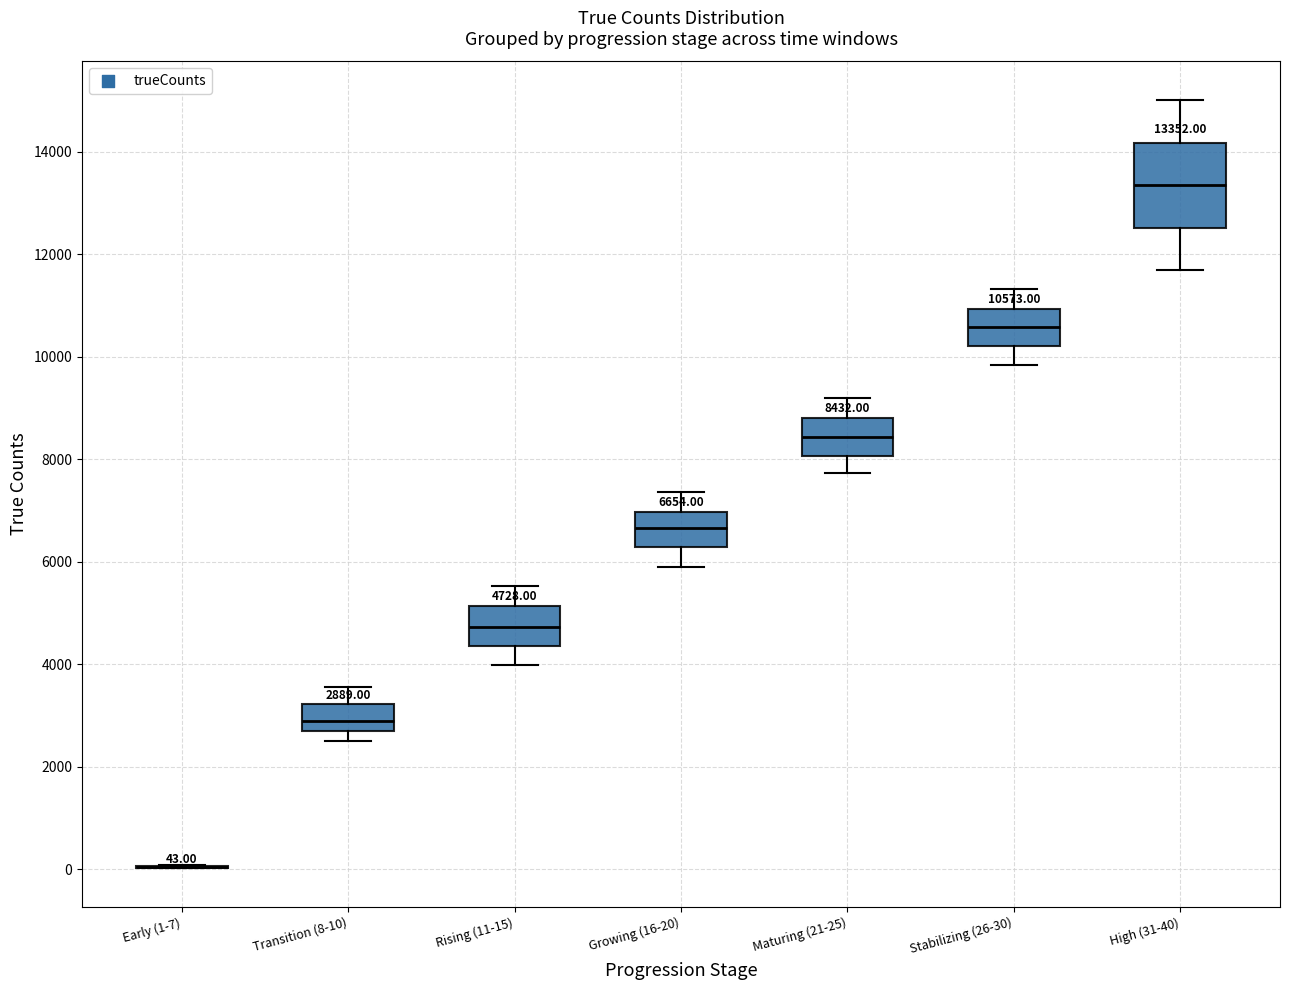

Comparing the boxes themselves (not the whiskers), which one is the tallest?

High (31-40)